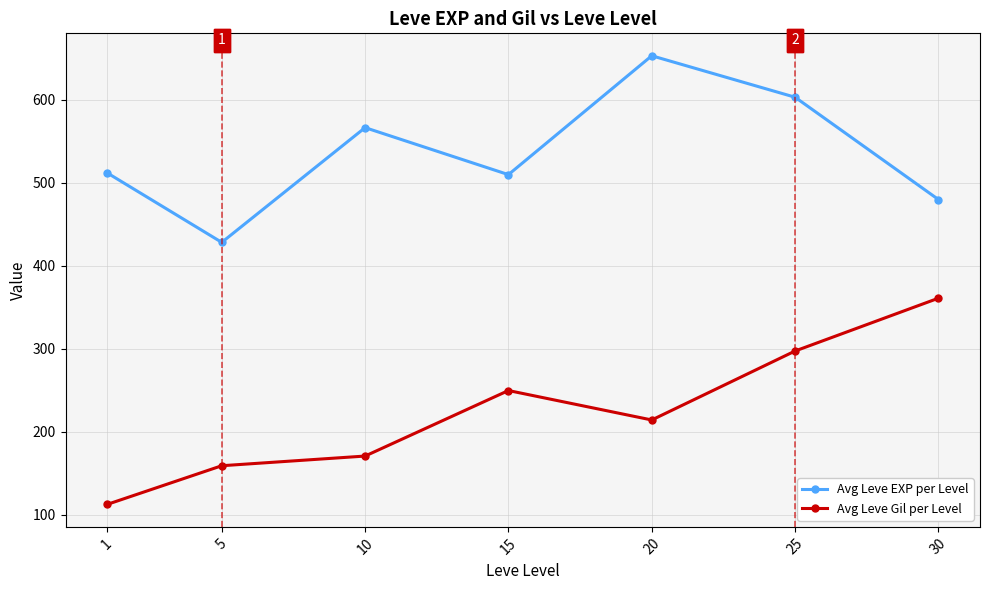

The Avg Leve EXP per Level series shows 402.1 at 25. True or false?

False